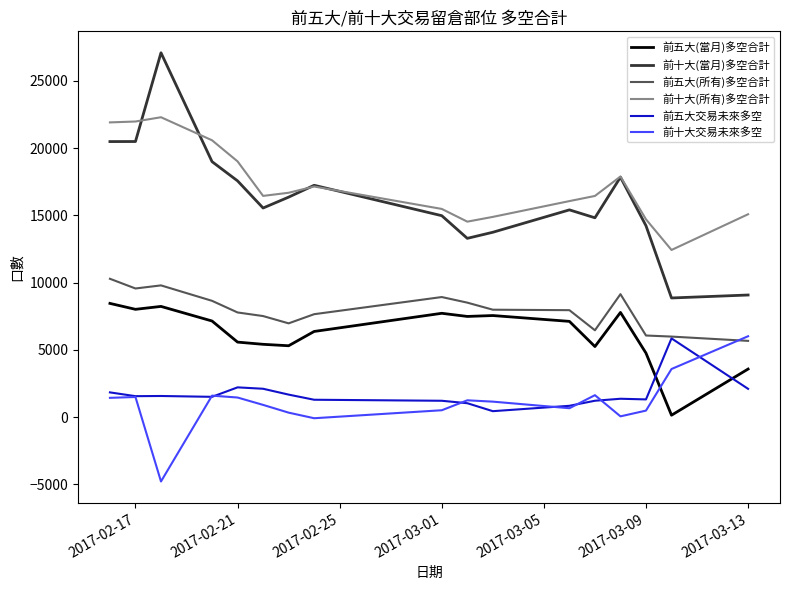

True or false: 前十大(當月)多空合計 has more than 1 points higher than both neighbors.

True